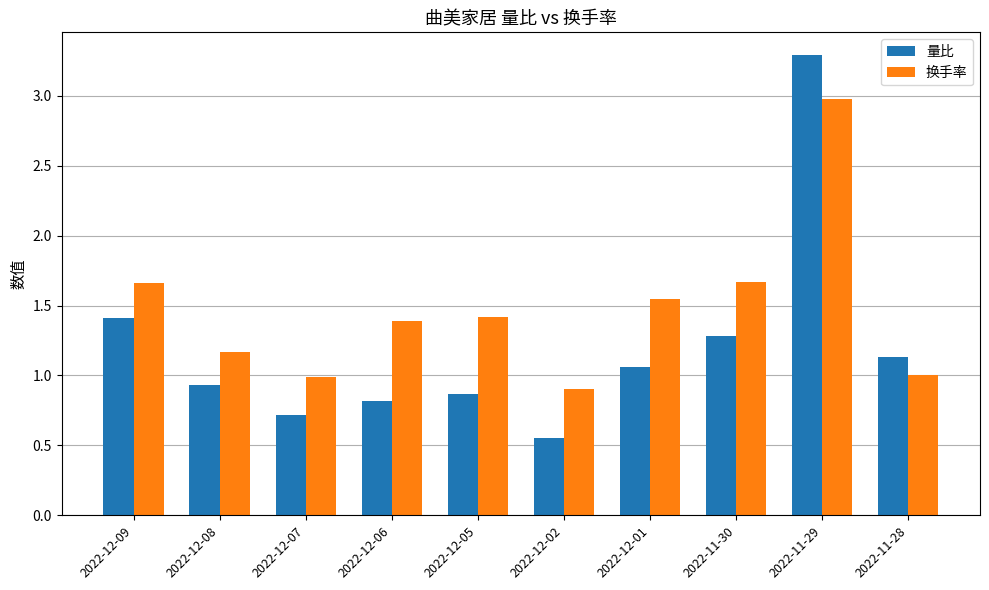

Rank the series by their maximum value, from highest to lowest.

量比, 换手率